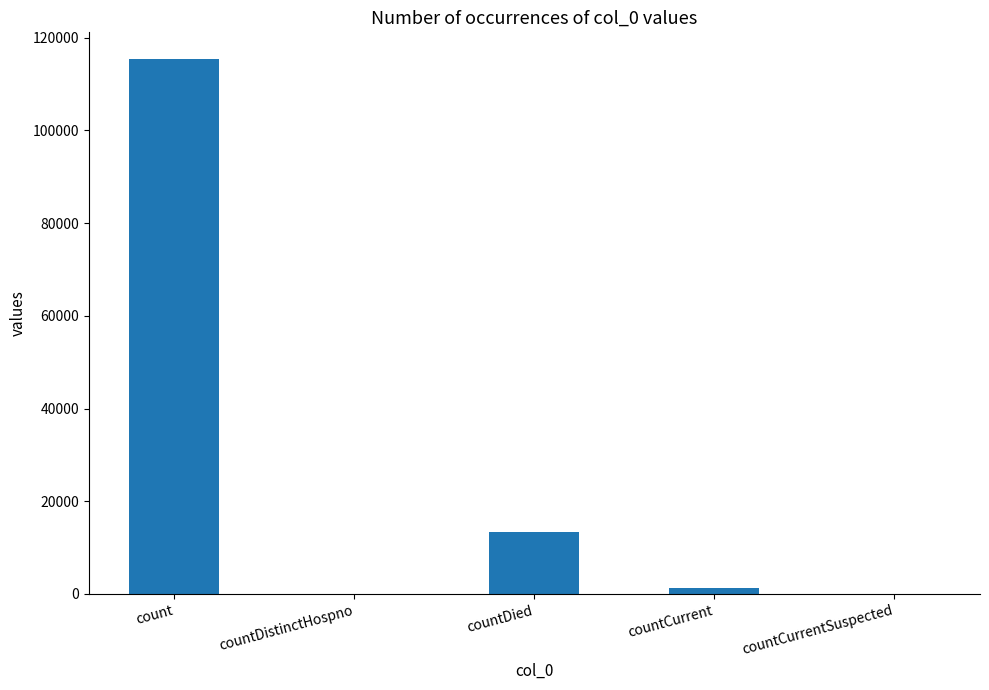

Reading left to right, extract all data points from this chart.

count=115379	countDistinctHospno=0	countDied=13343	countCurrent=1383	countCurrentSuspected=0